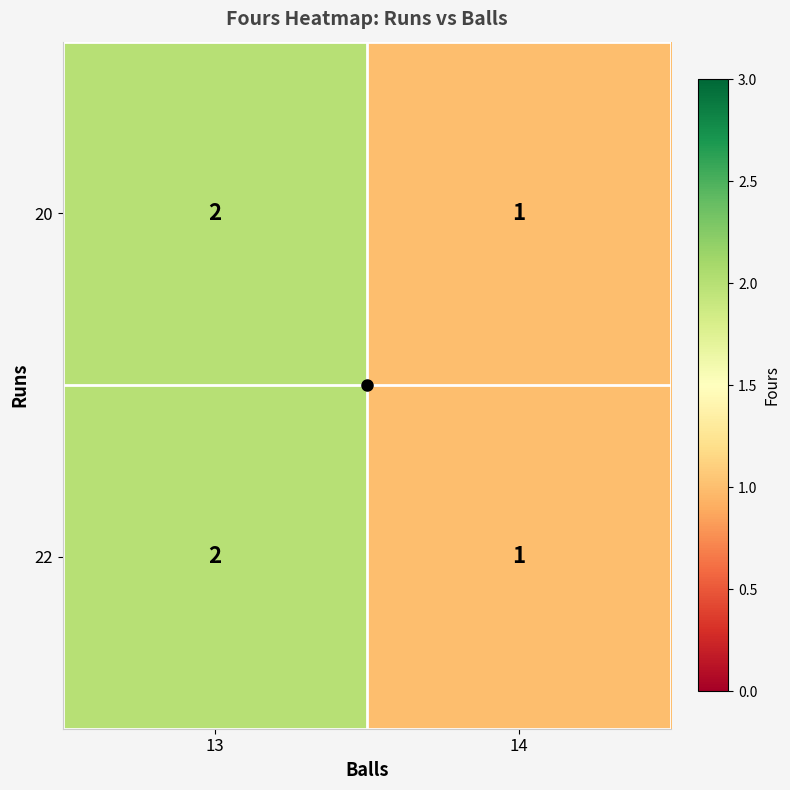

Which category has the highest value in the 22 series?

13